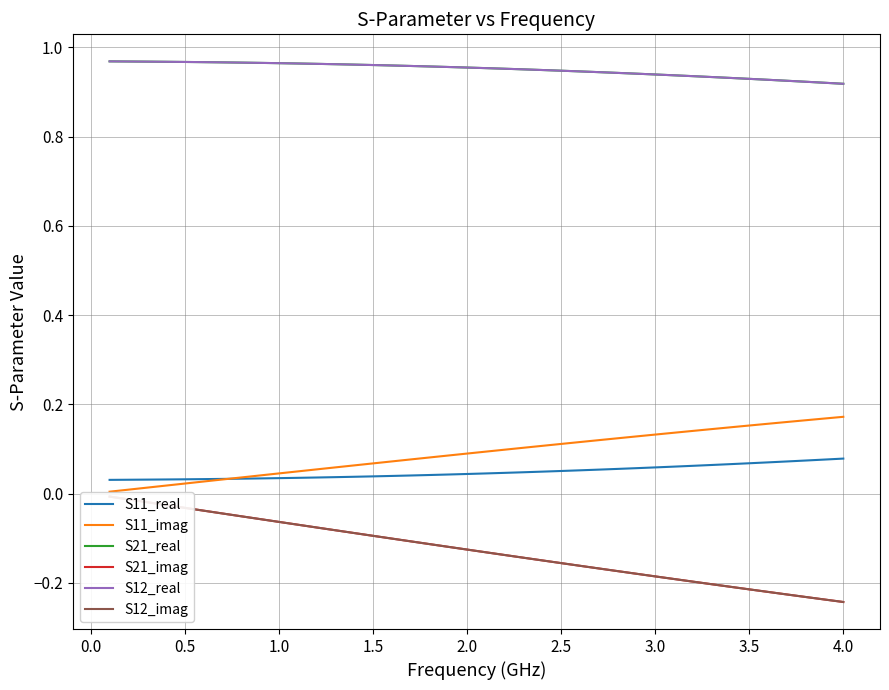

Reading left to right, transcribe all the data shown in this chart.

S11_real: 0.0	0.0	0.0	0.0	0.0	0.0	0.0	0.0	0.0	0.0	0.0	0.0	0.0	0.0	0.0	0.0	0.0	0.0	0.0	0.0	0.0	0.0	0.0	0.0	0.1	0.1	0.1	0.1	0.1	0.1	0.1	0.1	0.1	0.1	0.1	0.1	0.1	0.1	0.1	0.1
S11_imag: 0.0	0.0	0.0	0.0	0.0	0.0	0.0	0.0	0.0	0.0	0.1	0.1	0.1	0.1	0.1	0.1	0.1	0.1	0.1	0.1	0.1	0.1	0.1	0.1	0.1	0.1	0.1	0.1	0.1	0.1	0.1	0.1	0.1	0.1	0.2	0.2	0.2	0.2	0.2	0.2
S21_real: 1.0	1.0	1.0	1.0	1.0	1.0	1.0	1.0	1.0	1.0	1.0	1.0	1.0	1.0	1.0	1.0	1.0	1.0	1.0	1.0	1.0	1.0	1.0	0.9	0.9	0.9	0.9	0.9	0.9	0.9	0.9	0.9	0.9	0.9	0.9	0.9	0.9	0.9	0.9	0.9
S21_imag: -0.0	-0.0	-0.0	-0.0	-0.0	-0.0	-0.0	-0.1	-0.1	-0.1	-0.1	-0.1	-0.1	-0.1	-0.1	-0.1	-0.1	-0.1	-0.1	-0.1	-0.1	-0.1	-0.1	-0.1	-0.2	-0.2	-0.2	-0.2	-0.2	-0.2	-0.2	-0.2	-0.2	-0.2	-0.2	-0.2	-0.2	-0.2	-0.2	-0.2
S12_real: 1.0	1.0	1.0	1.0	1.0	1.0	1.0	1.0	1.0	1.0	1.0	1.0	1.0	1.0	1.0	1.0	1.0	1.0	1.0	1.0	1.0	1.0	1.0	0.9	0.9	0.9	0.9	0.9	0.9	0.9	0.9	0.9	0.9	0.9	0.9	0.9	0.9	0.9	0.9	0.9
S12_imag: -0.0	-0.0	-0.0	-0.0	-0.0	-0.0	-0.0	-0.1	-0.1	-0.1	-0.1	-0.1	-0.1	-0.1	-0.1	-0.1	-0.1	-0.1	-0.1	-0.1	-0.1	-0.1	-0.1	-0.1	-0.2	-0.2	-0.2	-0.2	-0.2	-0.2	-0.2	-0.2	-0.2	-0.2	-0.2	-0.2	-0.2	-0.2	-0.2	-0.2